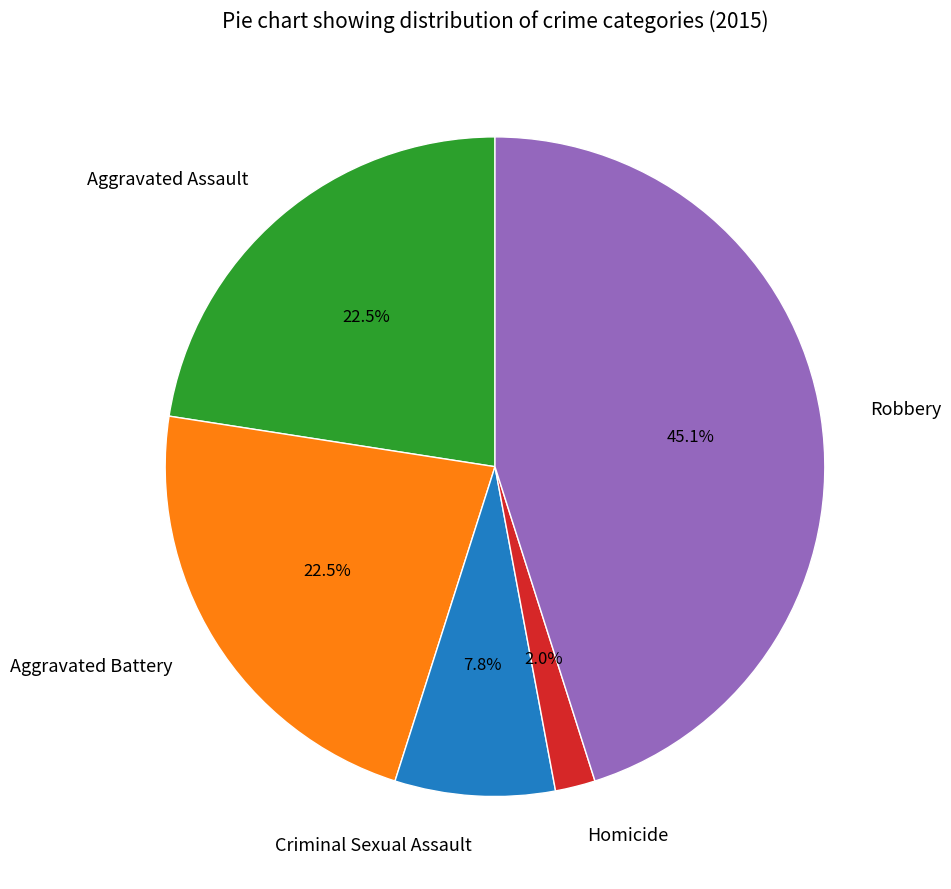

Is there a majority slice in this chart?

No